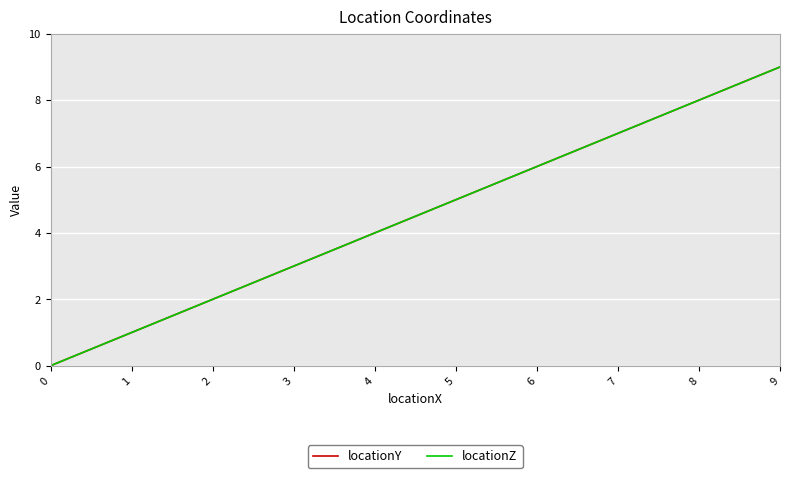

Is this an area chart (filled region under the line)?

No